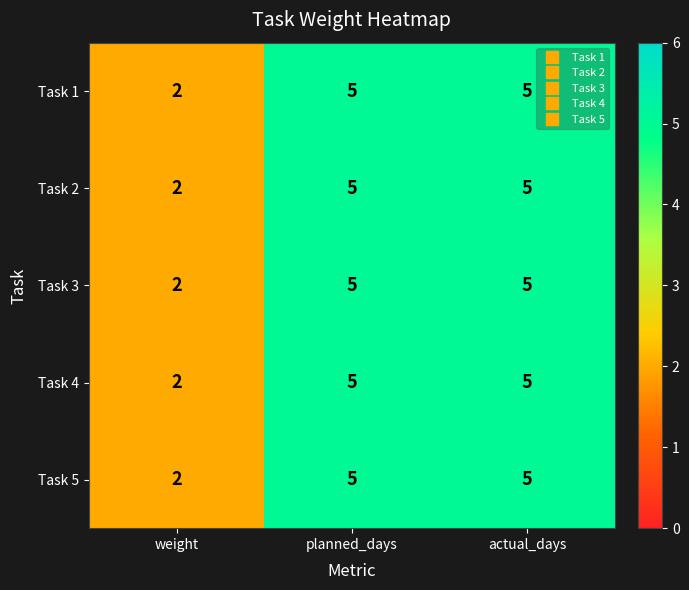

What is the total value across all series at planned_days?

25